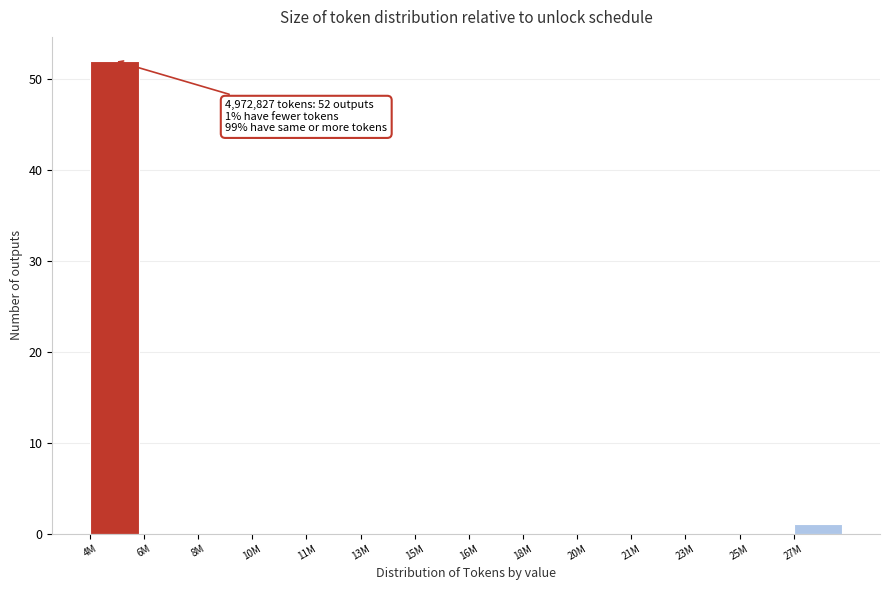

Reading left to right, list all the values displayed in this chart.

4M=52	6M=0	8M=0	10M=0	11M=0	13M=0	15M=0	16M=0	18M=0	20M=0	21M=0	23M=0	25M=0	27M=1